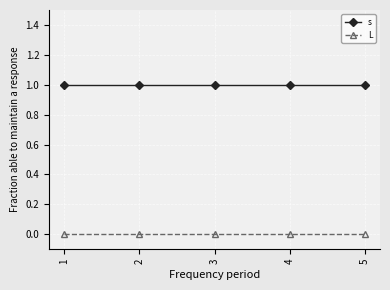

What is the value of the s point at the 2nd from the left?

1